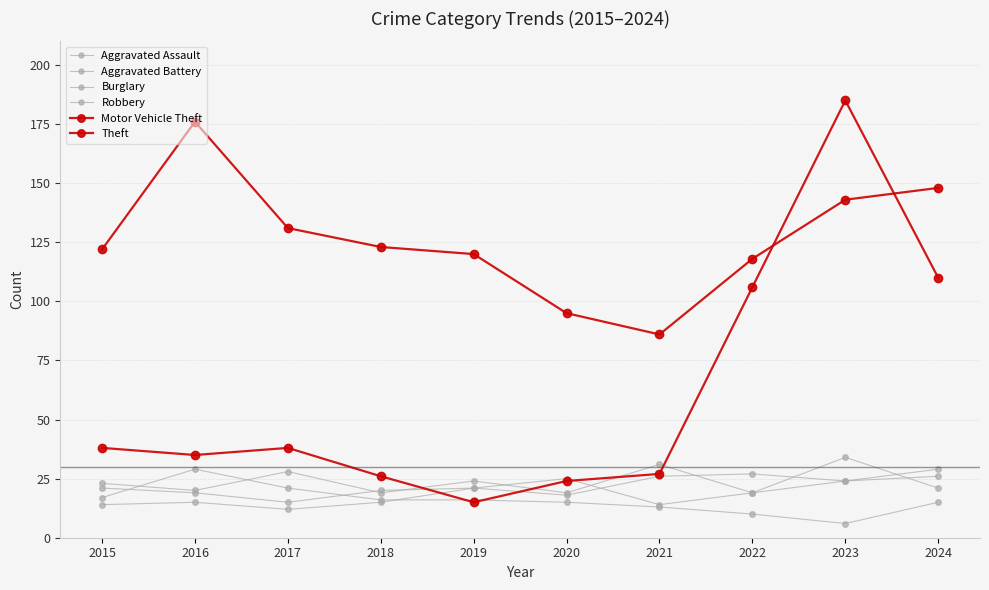

How many data points does each series have?

10